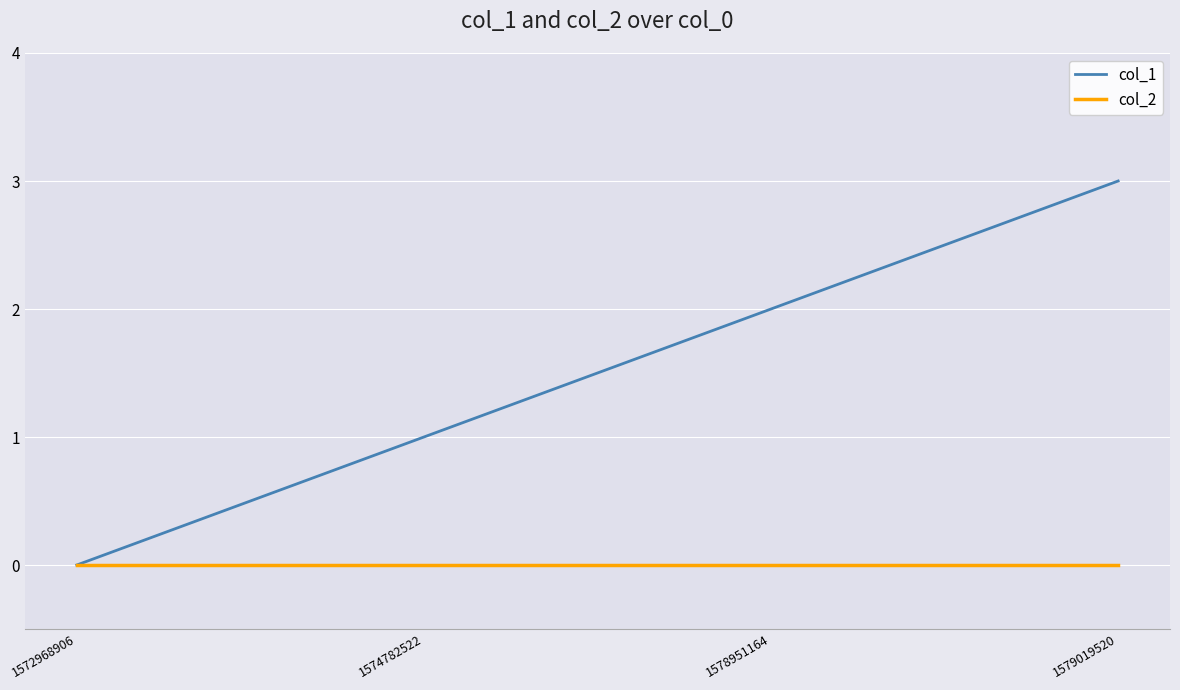

List the series in order of their peak value, lowest first.

col_2, col_1